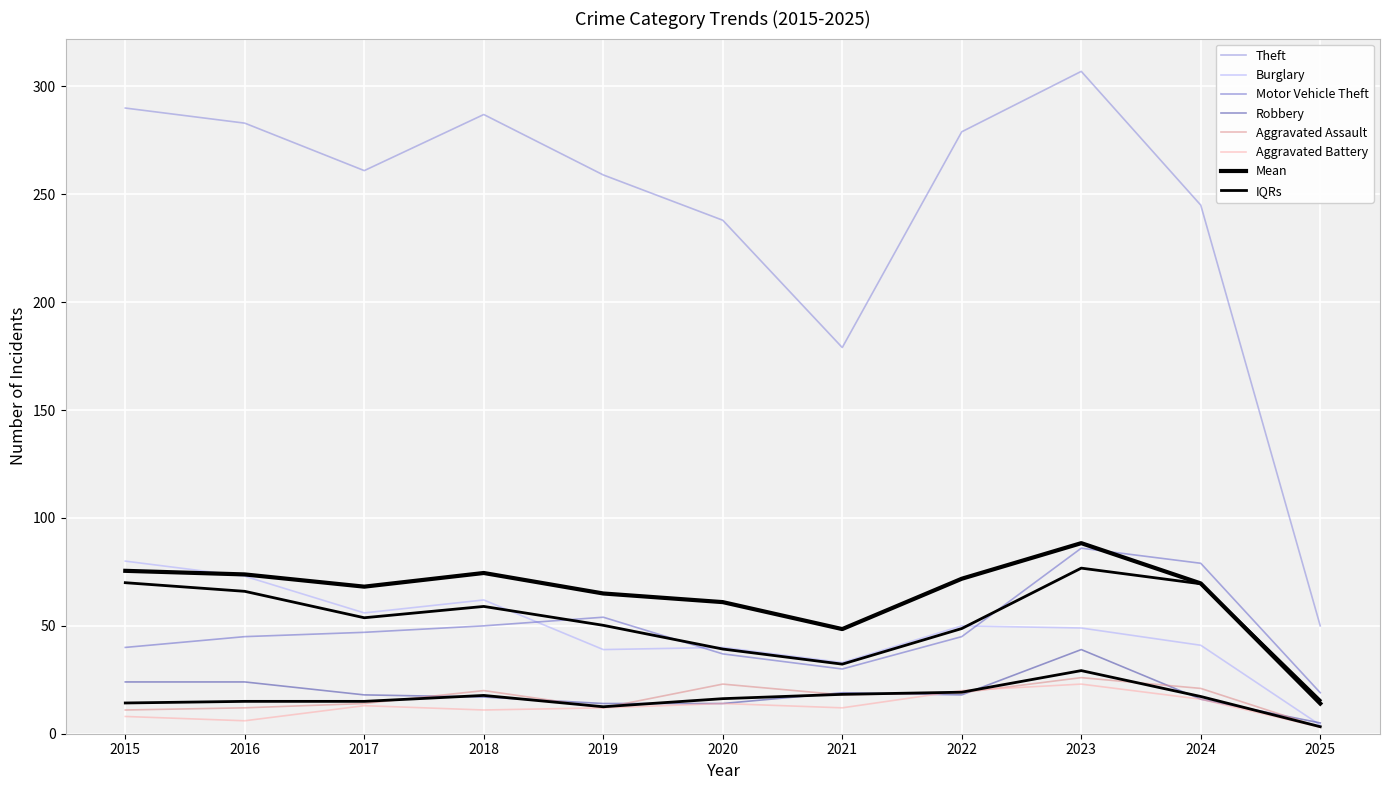

At which label is Robbery closest to 22?

2015